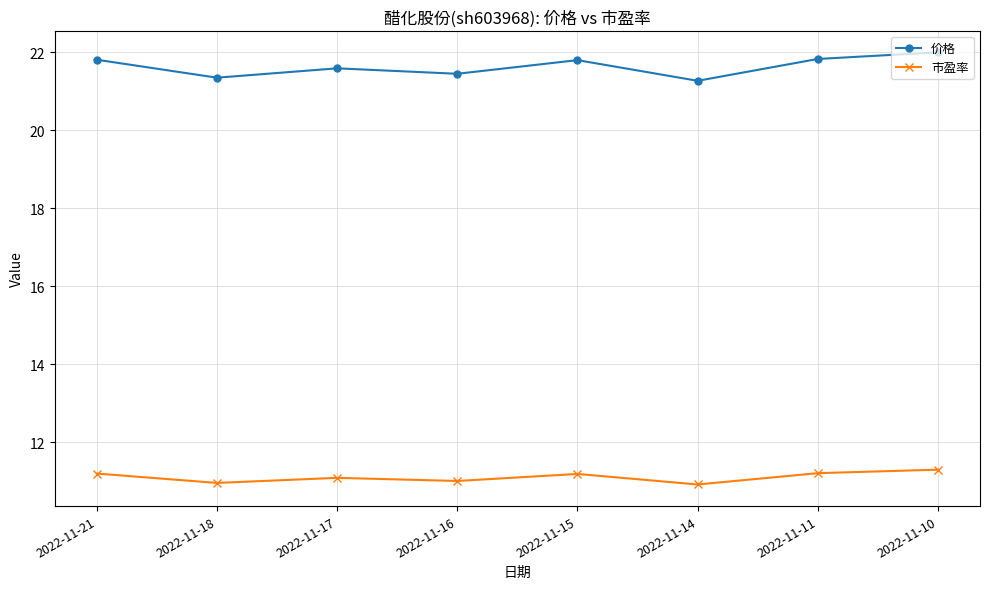

Which series has the largest total across all categories?

价格